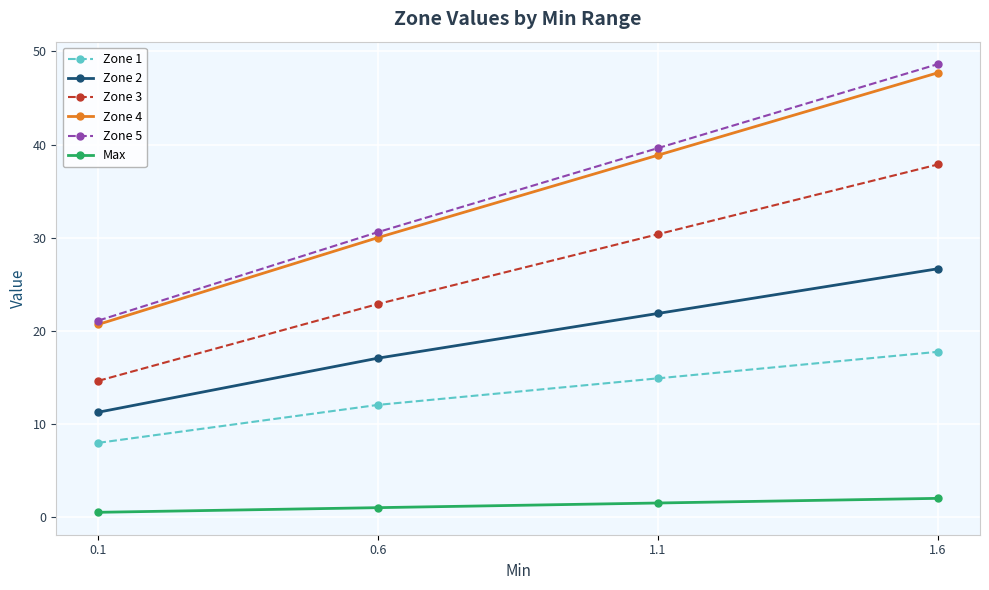

True or false: Zone 2 and Zone 1 cross at least once.

False